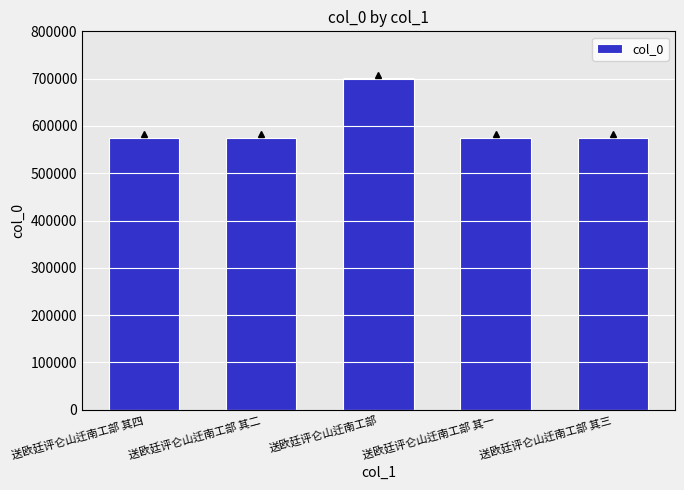

What is the ratio of the value at 送欧廷评仑山迁南工部 其四 to the value at 送欧廷评仑山迁南工部?

0.8